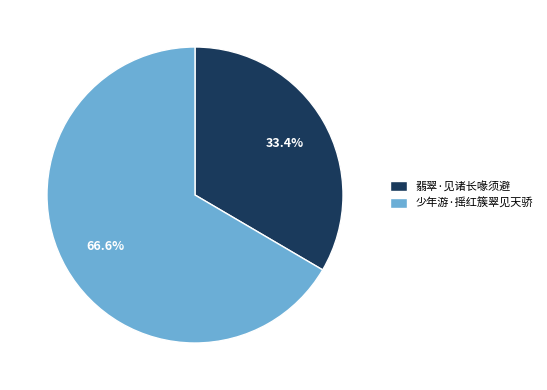

How many slices are in this pie chart?

2